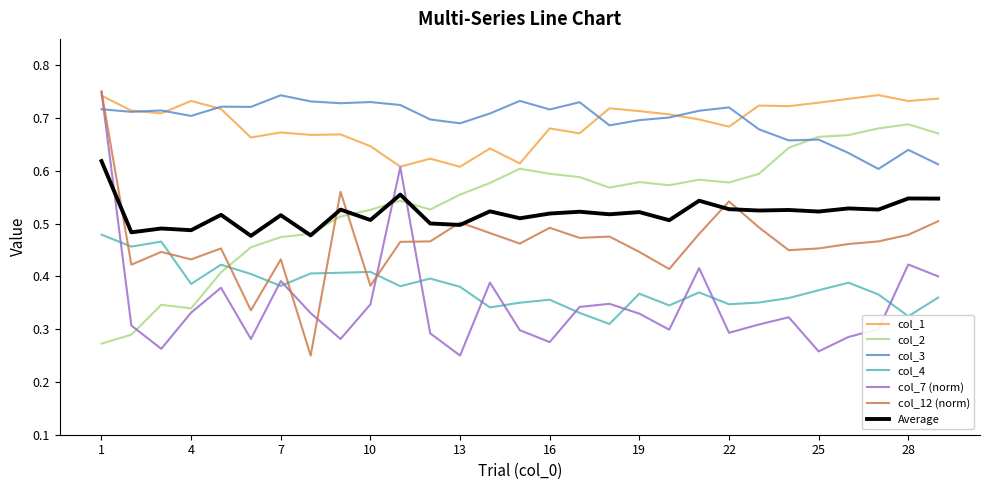

After their last crossing, which series has the higher values: col_2 or col_3?

col_2